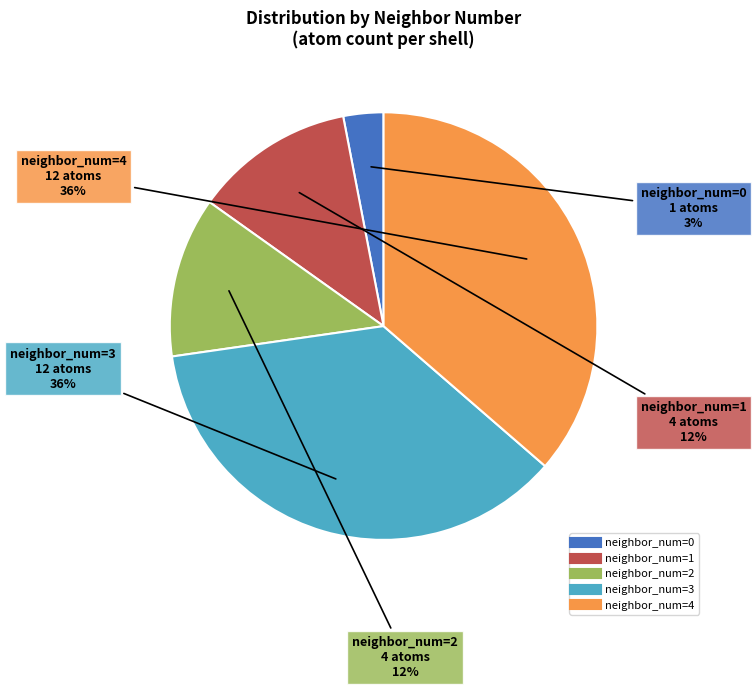

To the nearest percent, what is the average slice percentage?

20%